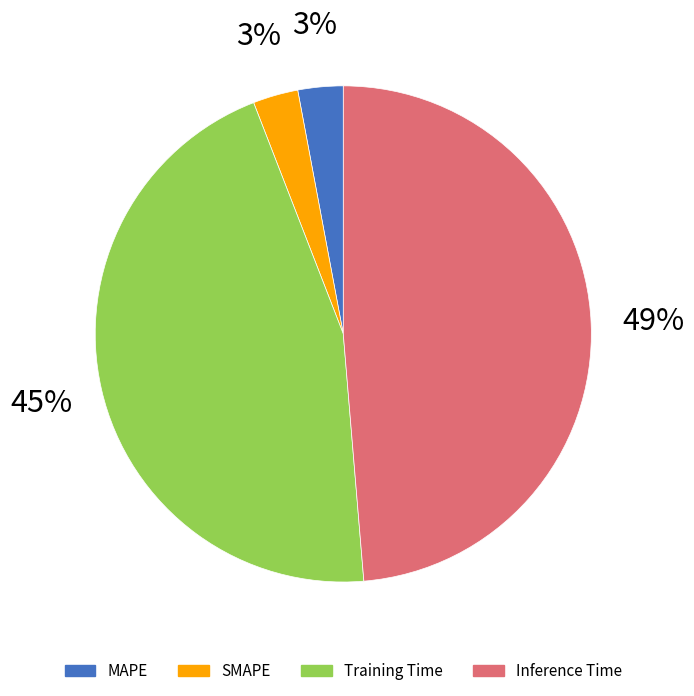

What is the largest slice in the pie chart?

Inference Time